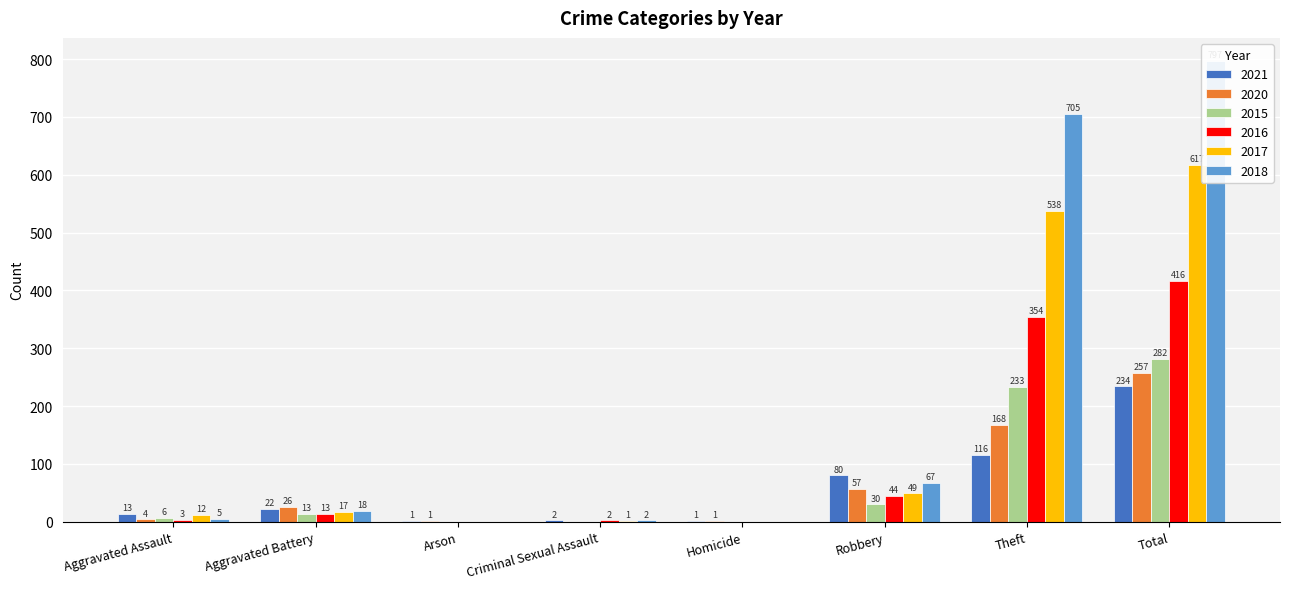

What is the label of the 5th bar from the left?

Homicide